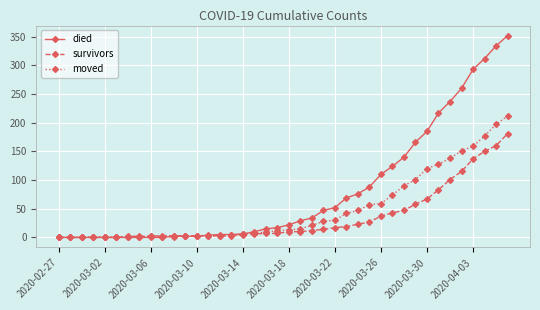

Which series has the largest total across all categories?

died